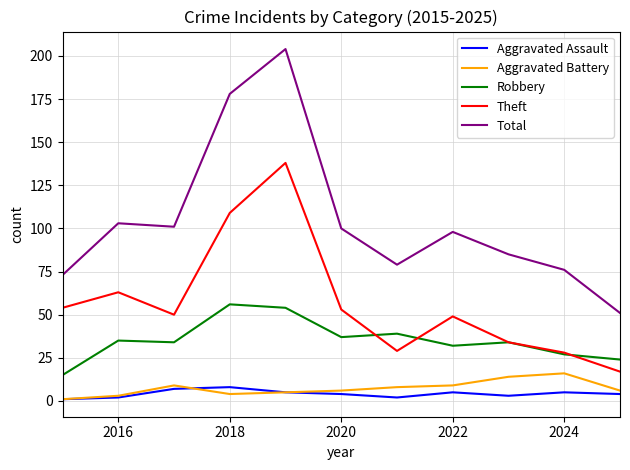

Which series has the largest total across all categories?

Total